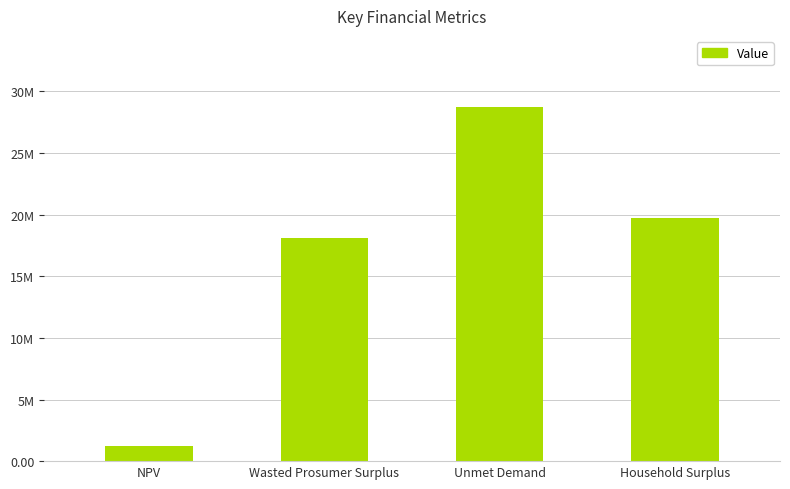

The chart shows a value of 1227068.4 at NPV. True or false?

True